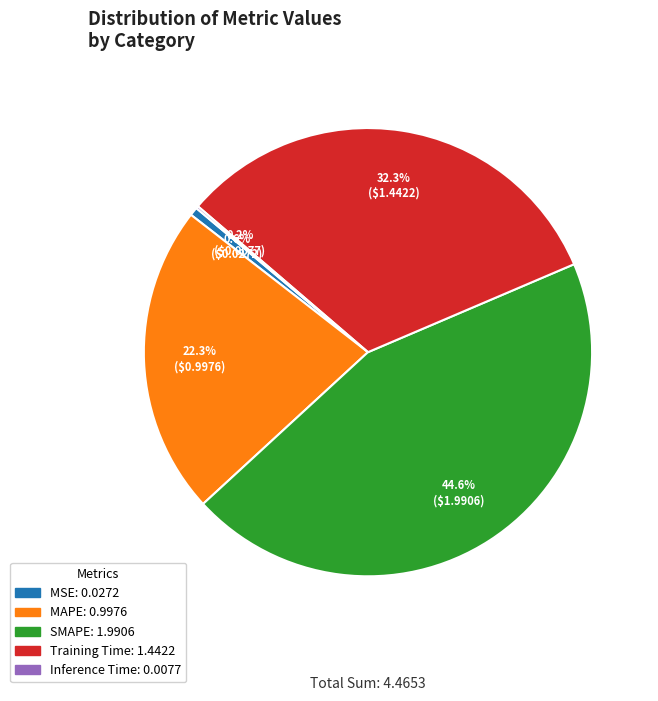

Which slice is the largest?

SMAPE